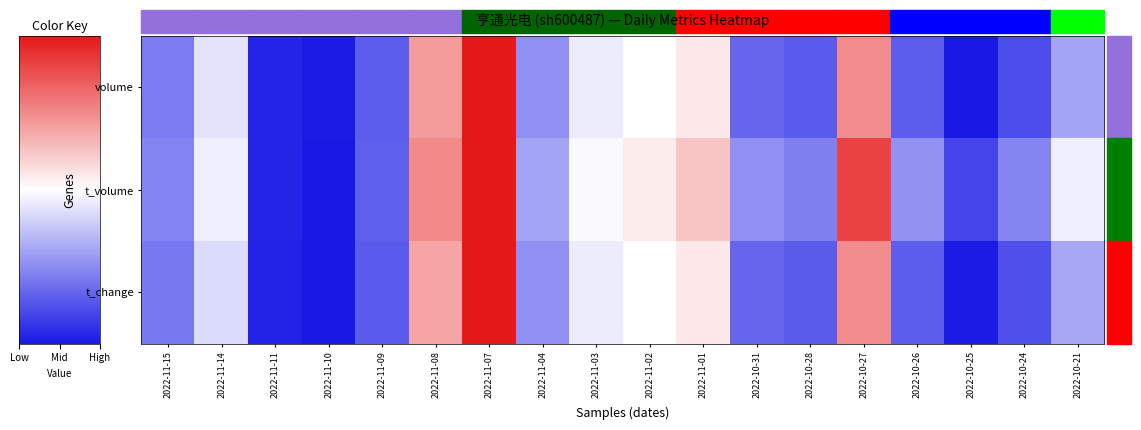

Which series has the largest total across all categories?

t_volume